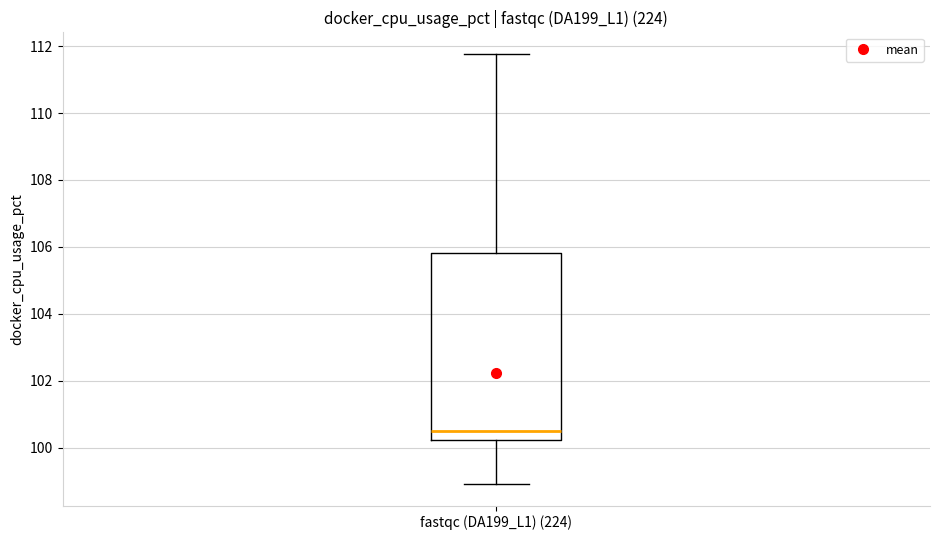

Read this box plot against the y-axis: the position of the median line, the range covered by the box, and the ends of both whiskers. The values are not printed on the chart, so give them approximately, as read against the axis.

median 100.6, box 100.2 to 105.8, whiskers 99.0 to 111.8